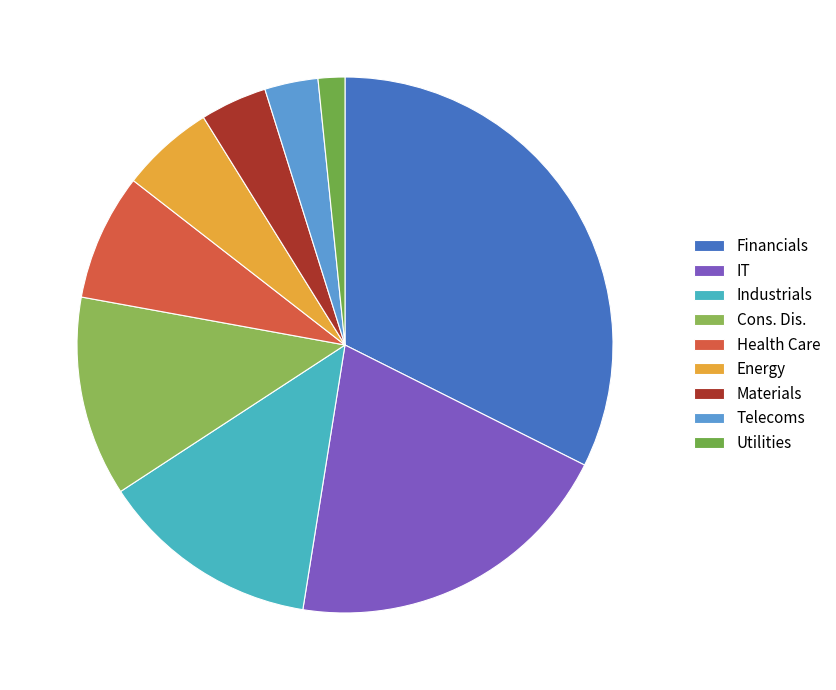

Between IT and Cons. Dis., which is larger?

IT